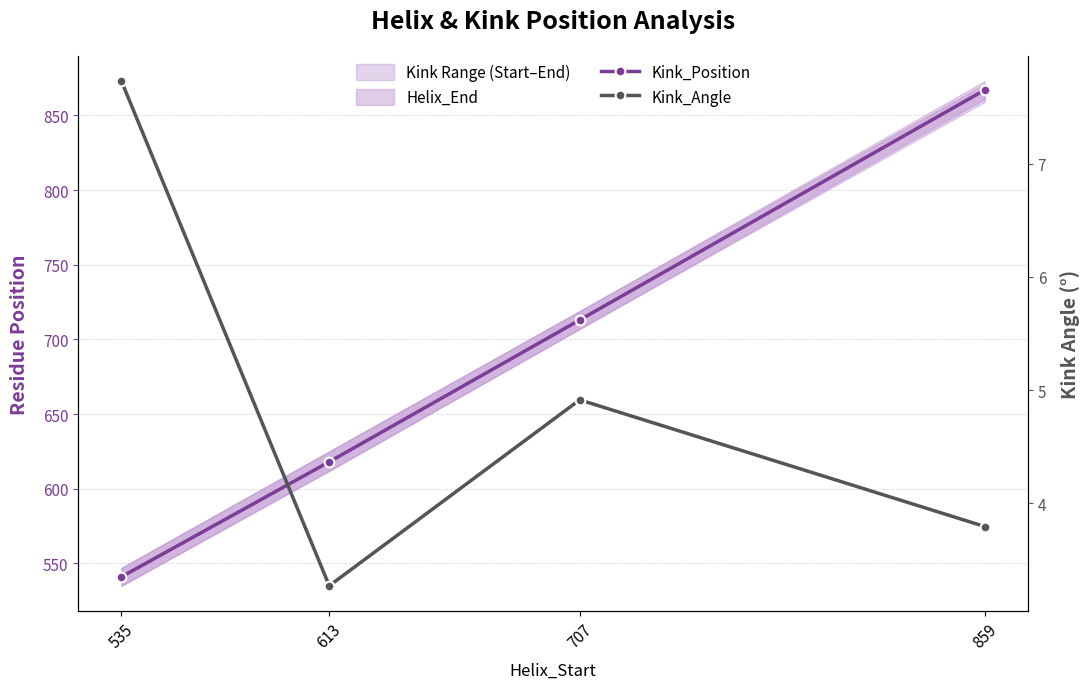

At how many categories does at least one series exceed 370?

4